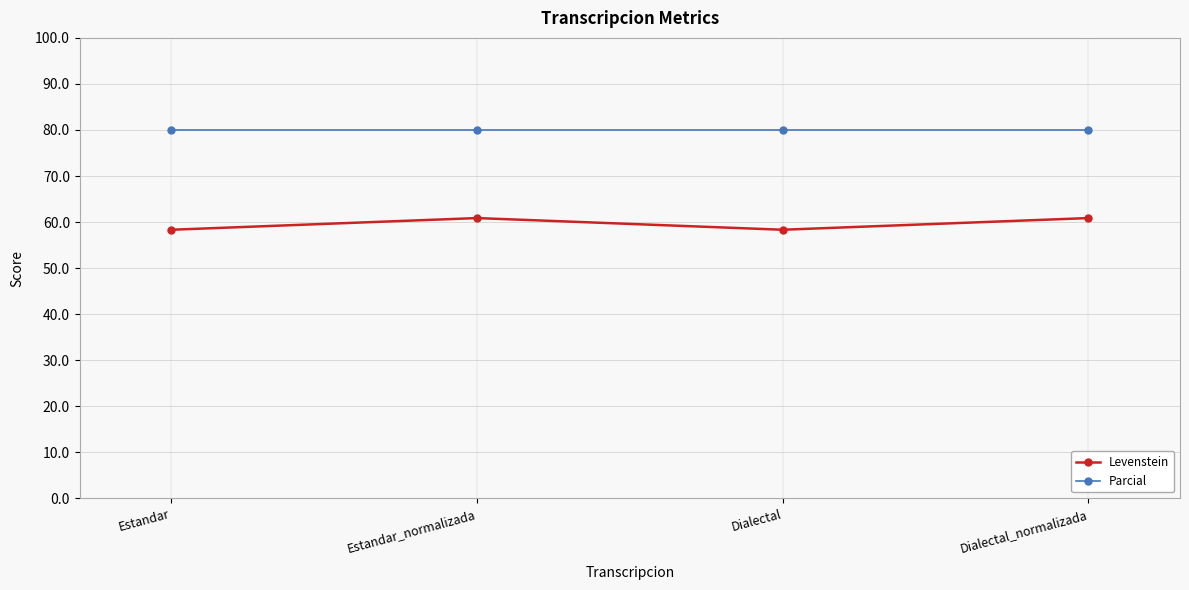

Is the value of Levenstein at Dialectal greater than the value of Parcial at Estandar_normalizada?

No